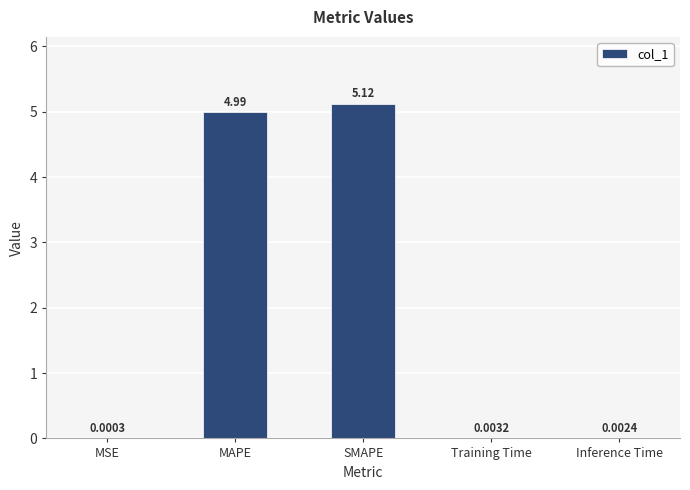

The value at SMAPE is 5.1. True or false?

True